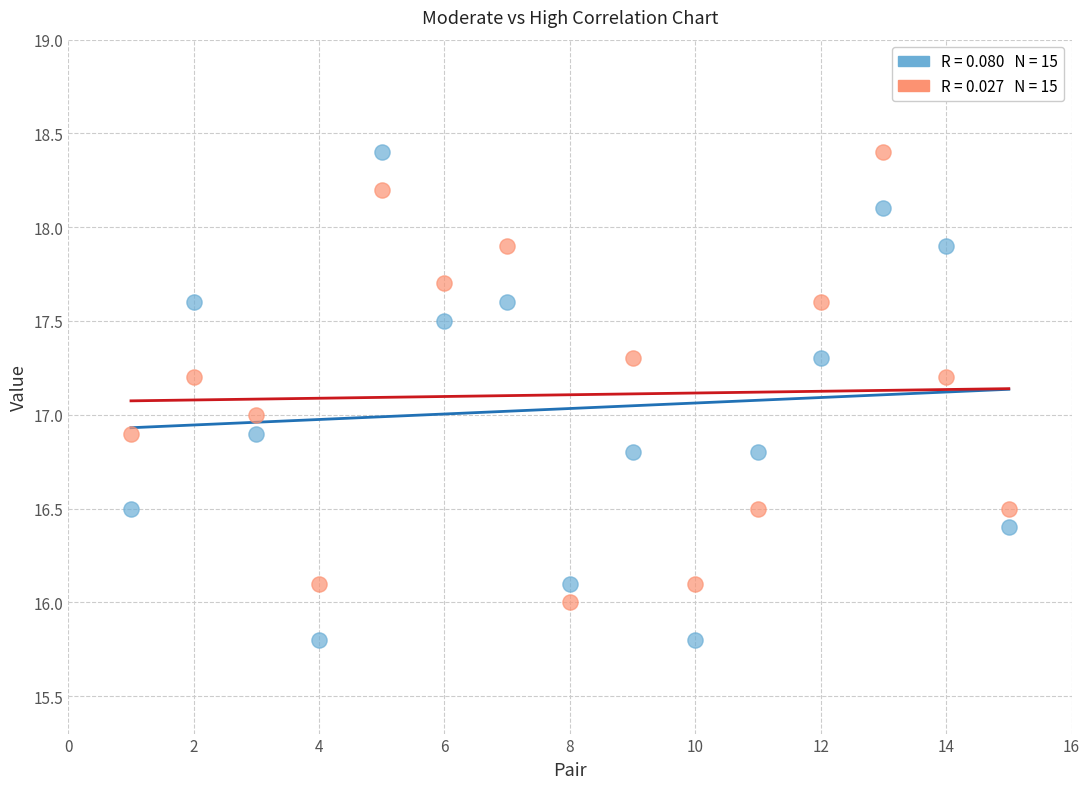

Across all data points, what is the range of X values (max minus min)?

14.0